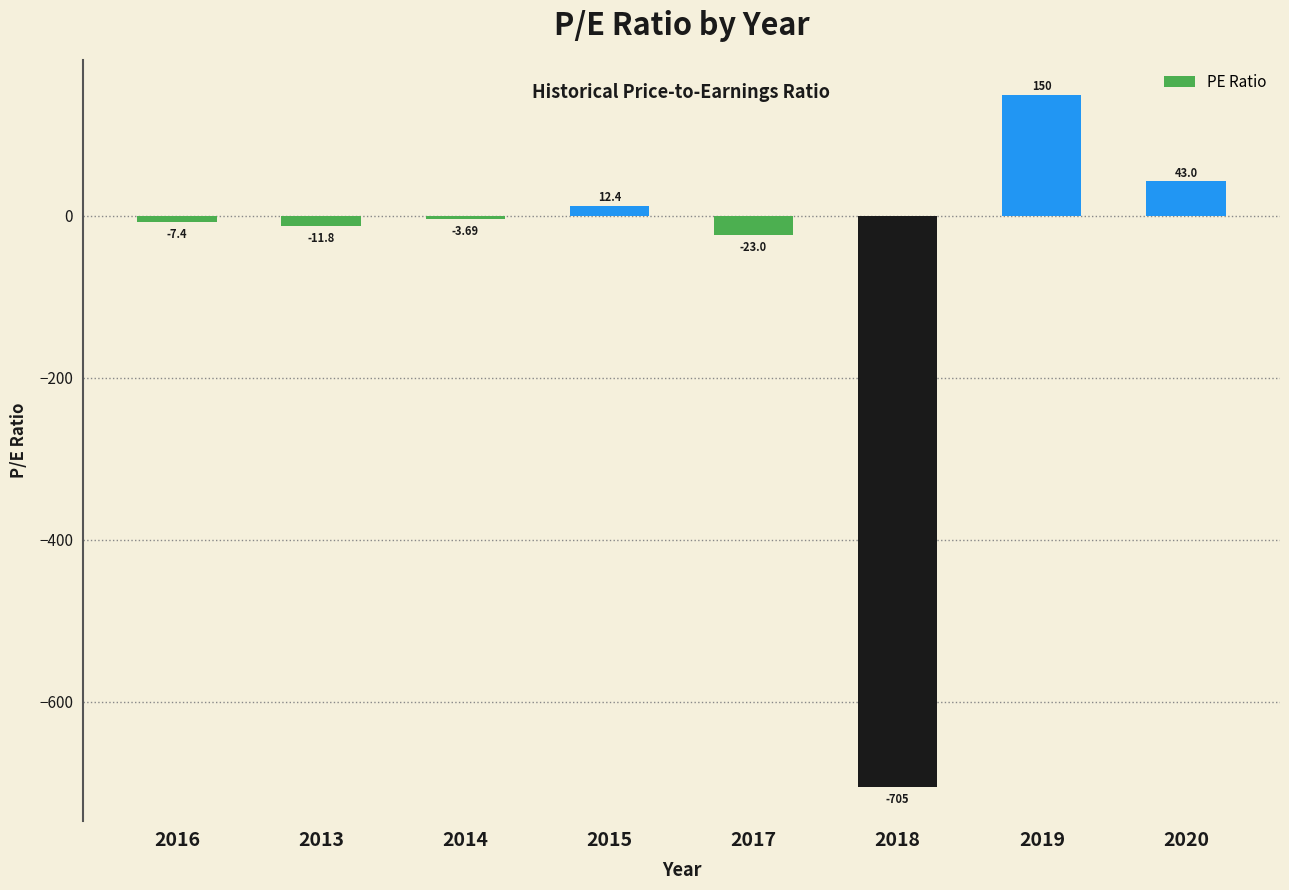

What is the sum of the values at 2018 and 2017?

-728.0